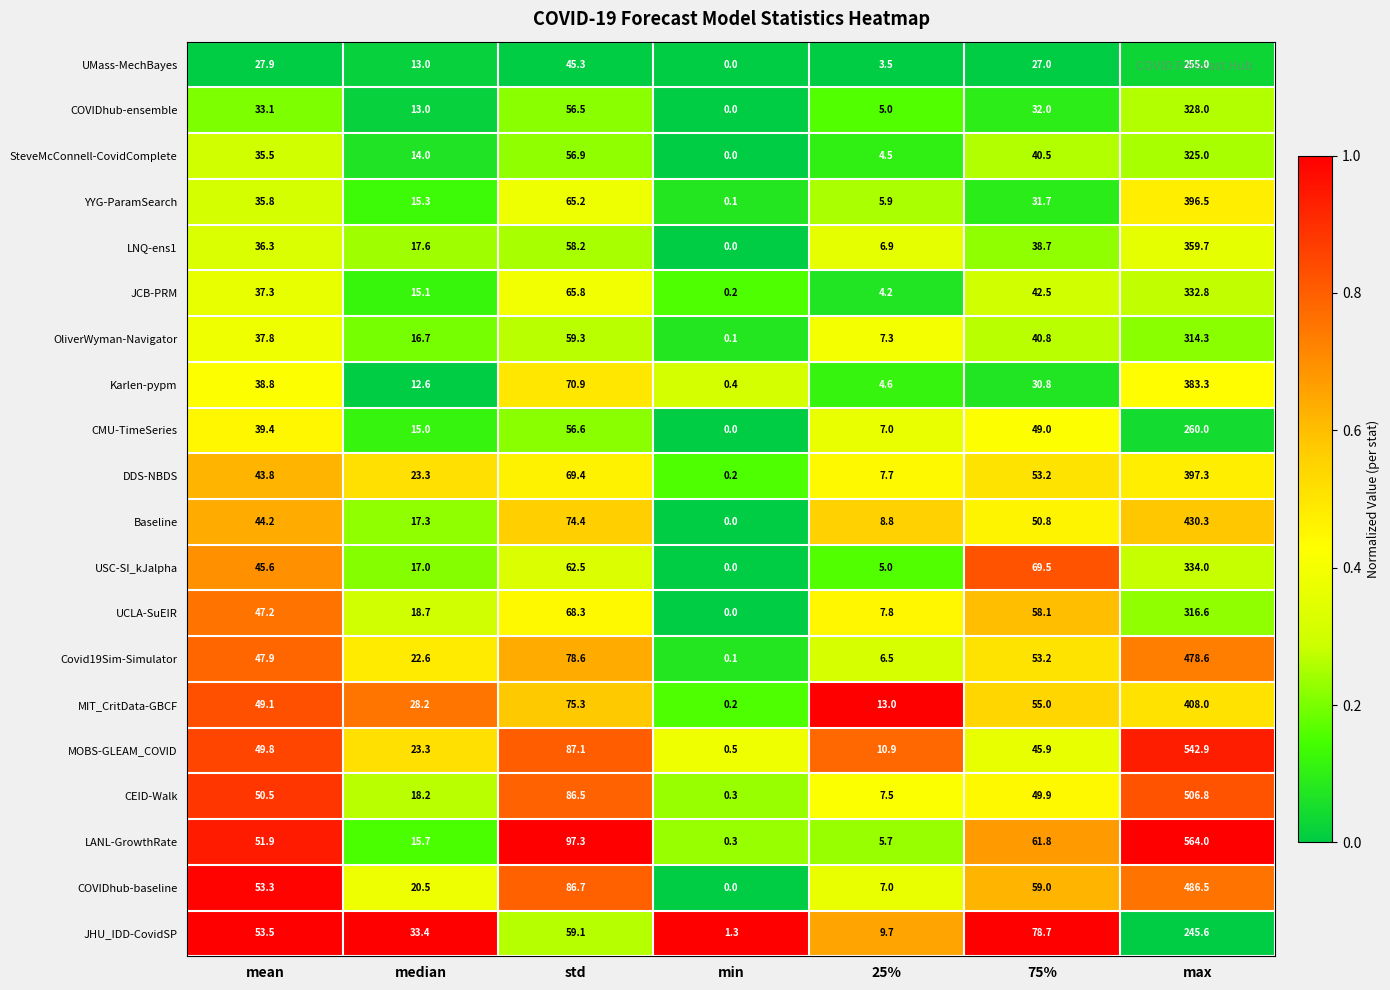

What is the maximum value shown in the chart?

564.0